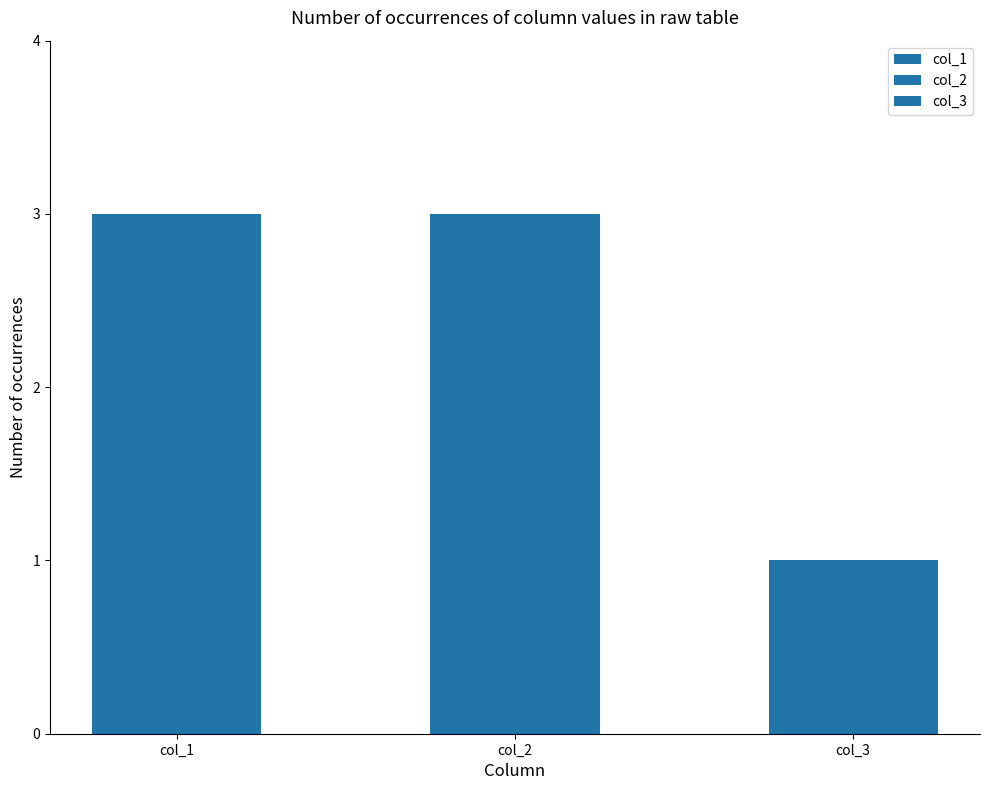

What is the maximum value for col_3?

1